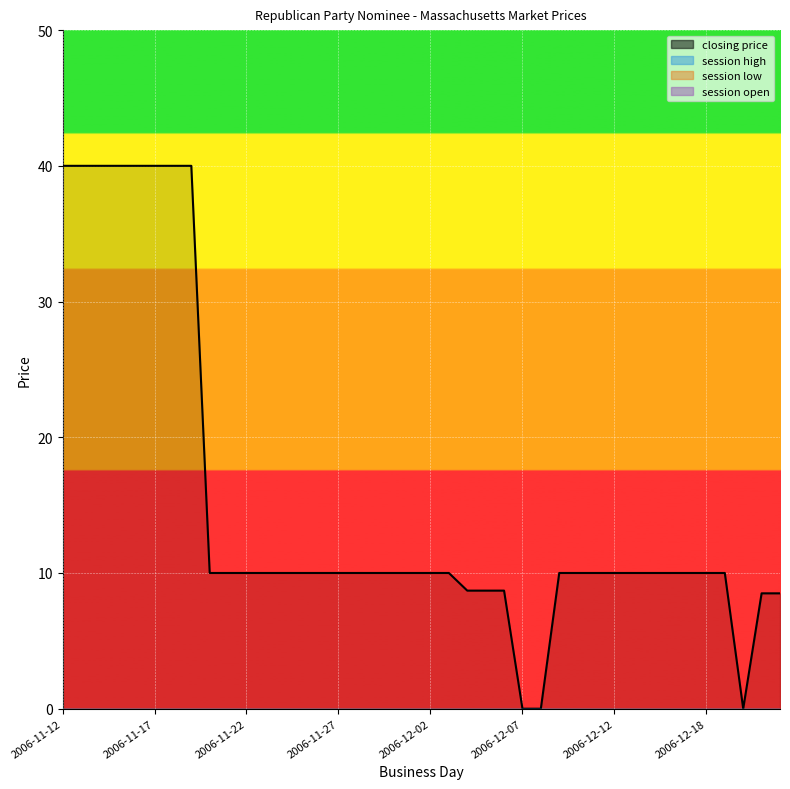

True or false: closing price has a value of 10.0 at 14.

True